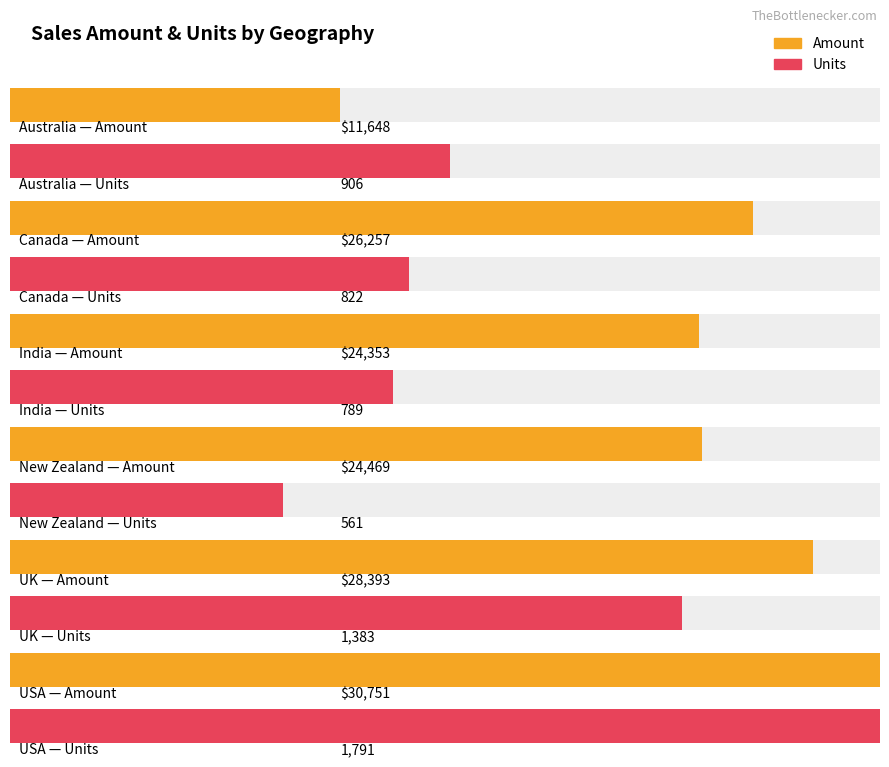

The Amount series shows 2827 at USA. True or false?

False